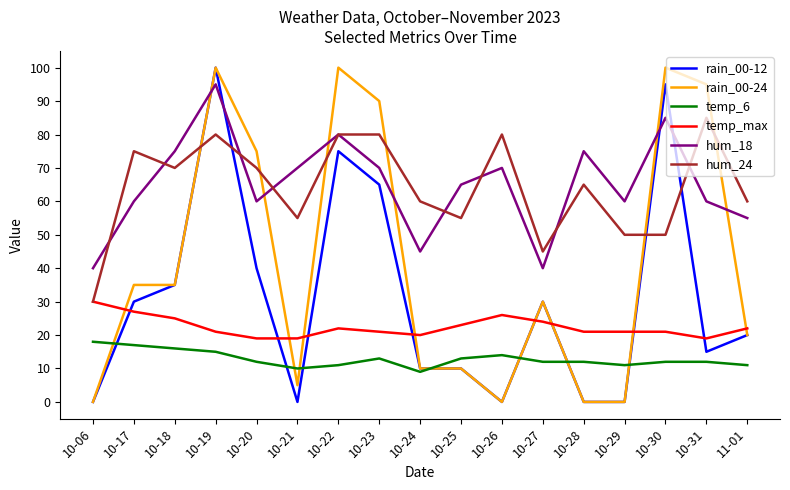

True or false: hum_18 and temp_max cross at least once.

False